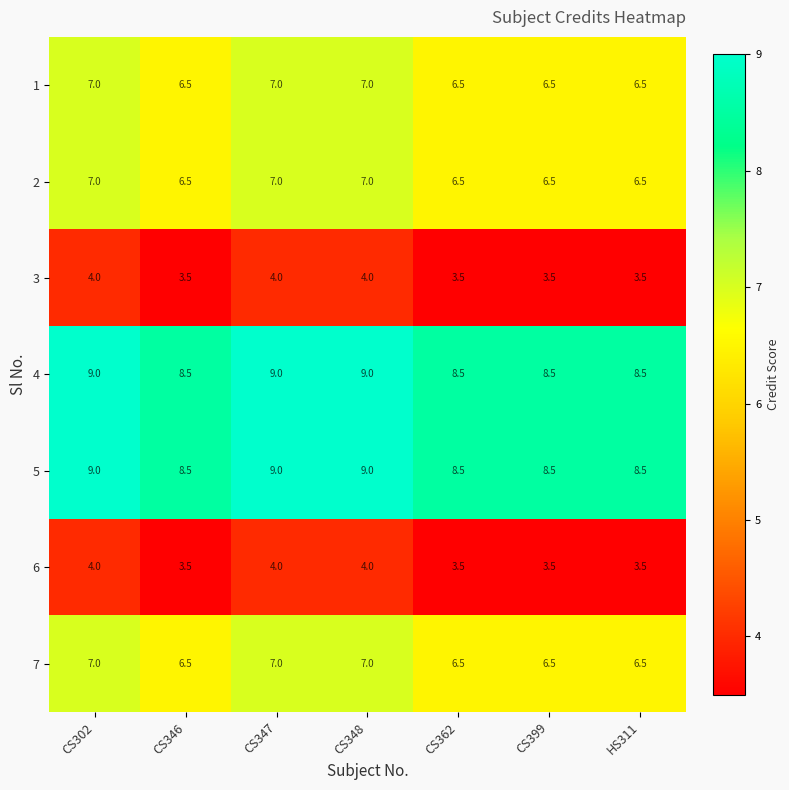

What is the difference between the maximum and minimum values in the 7 series?

0.5